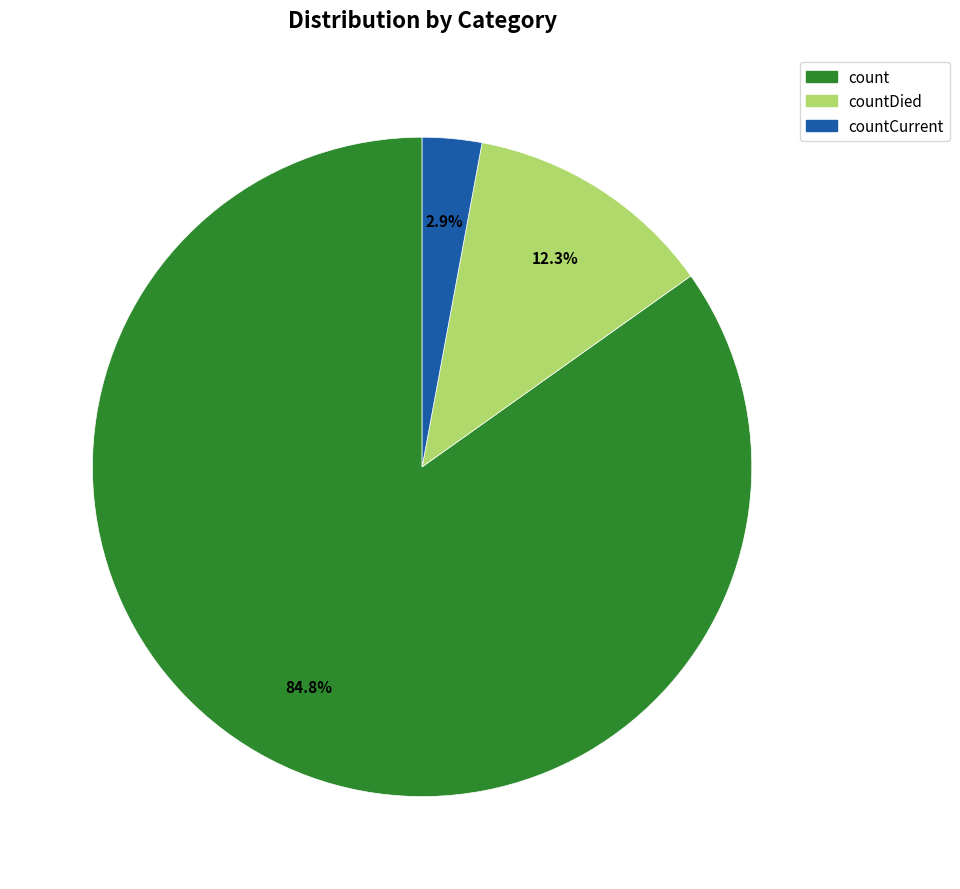

What is the majority slice?

count